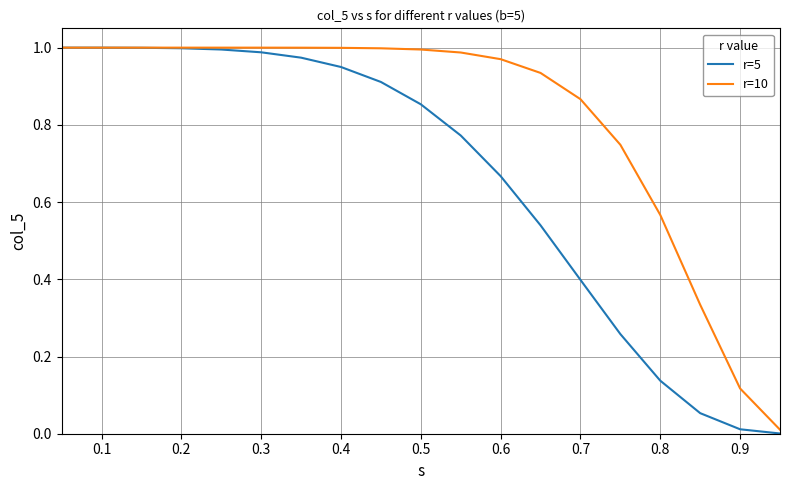

Count the number of data series in this chart.

2